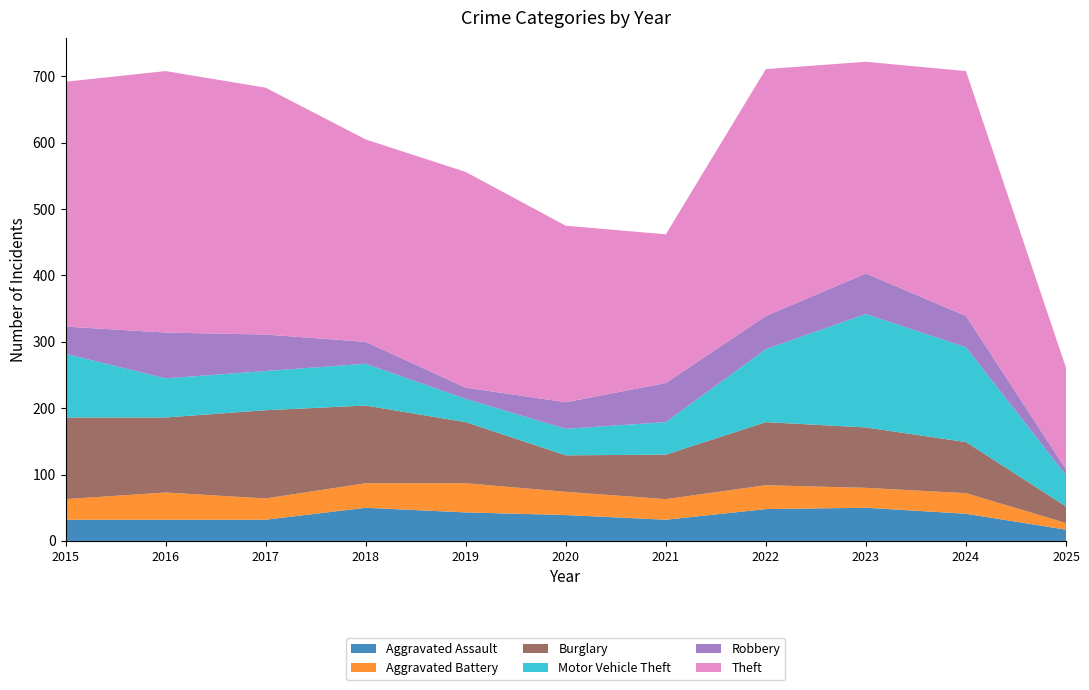

Reading left to right, list all the values displayed in this chart.

Aggravated Assault: 2015=32	2016=32	2017=32	2018=50	2019=43	2020=39	2021=32	2022=48	2023=50	2024=41	2025=17
Aggravated Battery: 2015=31	2016=41	2017=32	2018=37	2019=44	2020=35	2021=31	2022=36	2023=30	2024=31	2025=10
Burglary: 2015=123	2016=113	2017=133	2018=117	2019=92	2020=55	2021=67	2022=95	2023=91	2024=77	2025=25
Motor Vehicle Theft: 2015=96	2016=59	2017=59	2018=63	2019=35	2020=40	2021=49	2022=110	2023=171	2024=143	2025=47
Robbery: 2015=41	2016=69	2017=55	2018=33	2019=17	2020=40	2021=59	2022=50	2023=61	2024=47	2025=9
Theft: 2015=369	2016=394	2017=372	2018=305	2019=325	2020=266	2021=224	2022=372	2023=319	2024=369	2025=153